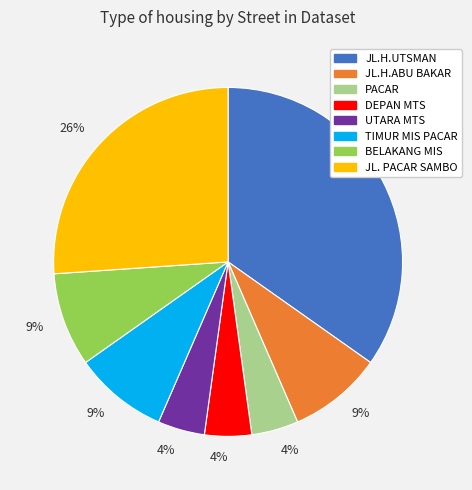

Is there a majority slice in this chart?

No